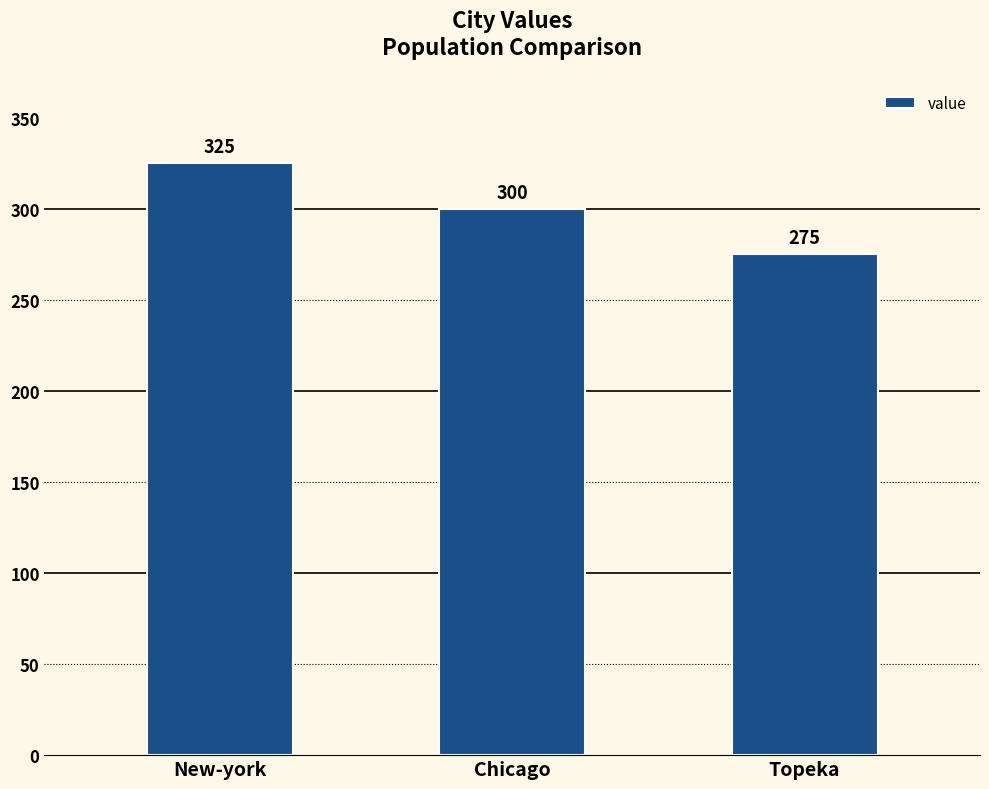

List the labels in order of value, largest first.

New-york, Chicago, Topeka